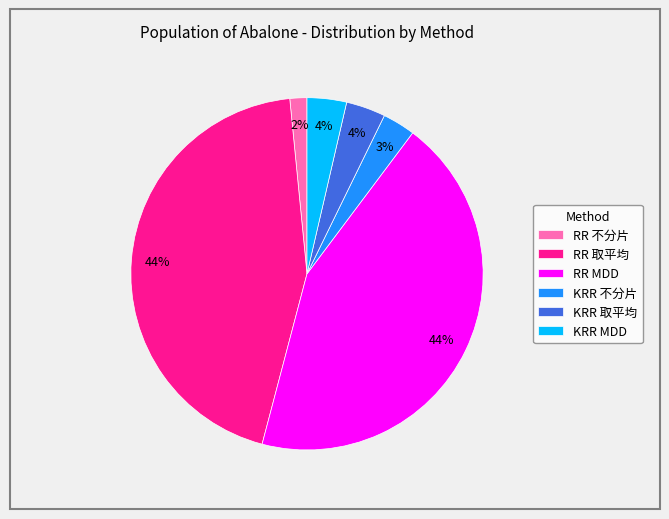

What percentage is the KRR MDD slice, to the nearest percent?

4%